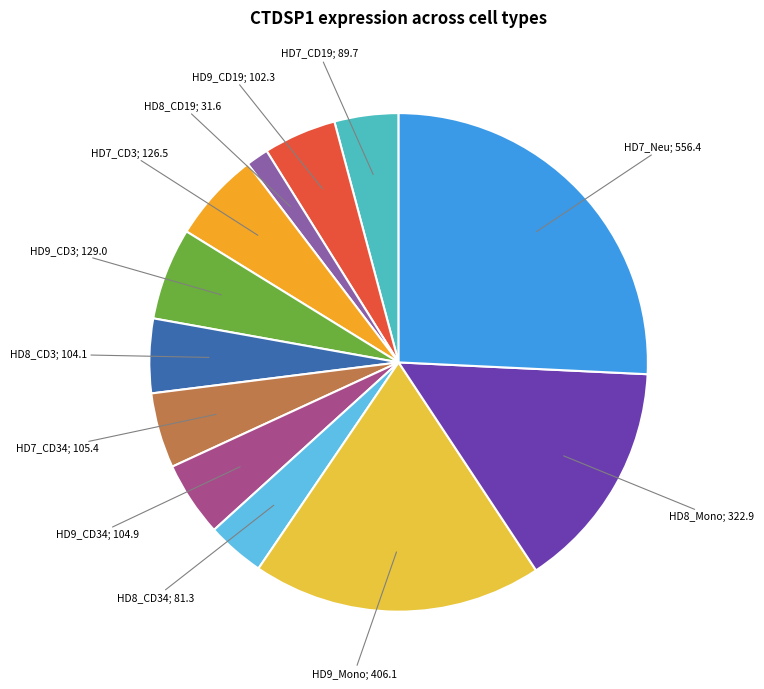

Is there any slice that represents more than half of the pie?

No